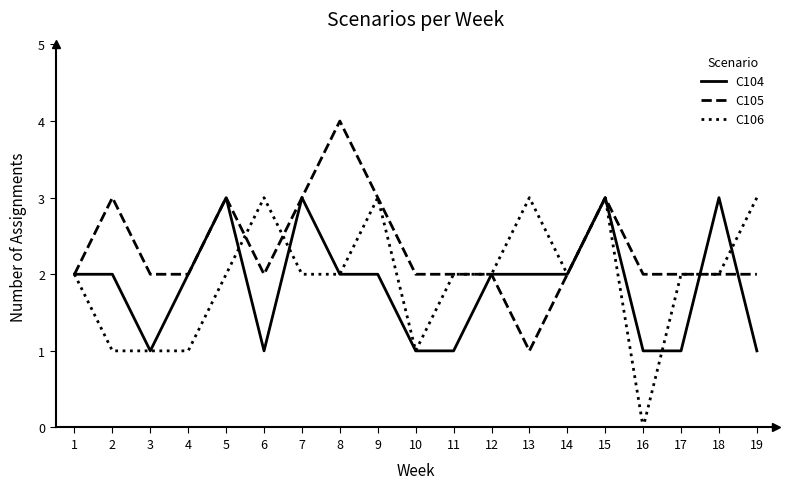

What is the approximate value of C105 at 15?

3